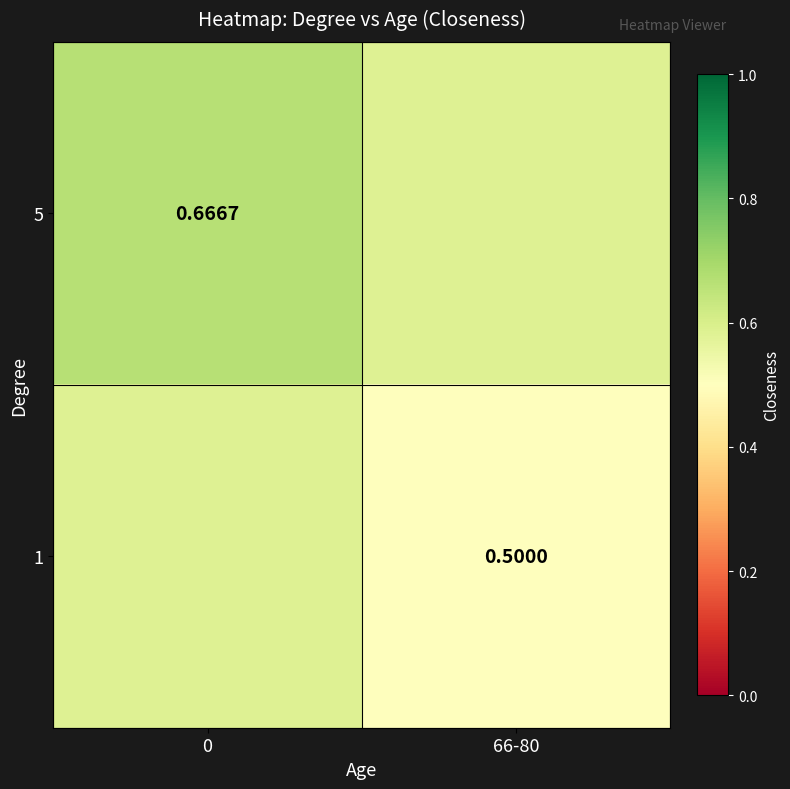

Rank the series by their average value, from highest to lowest.

5, 1